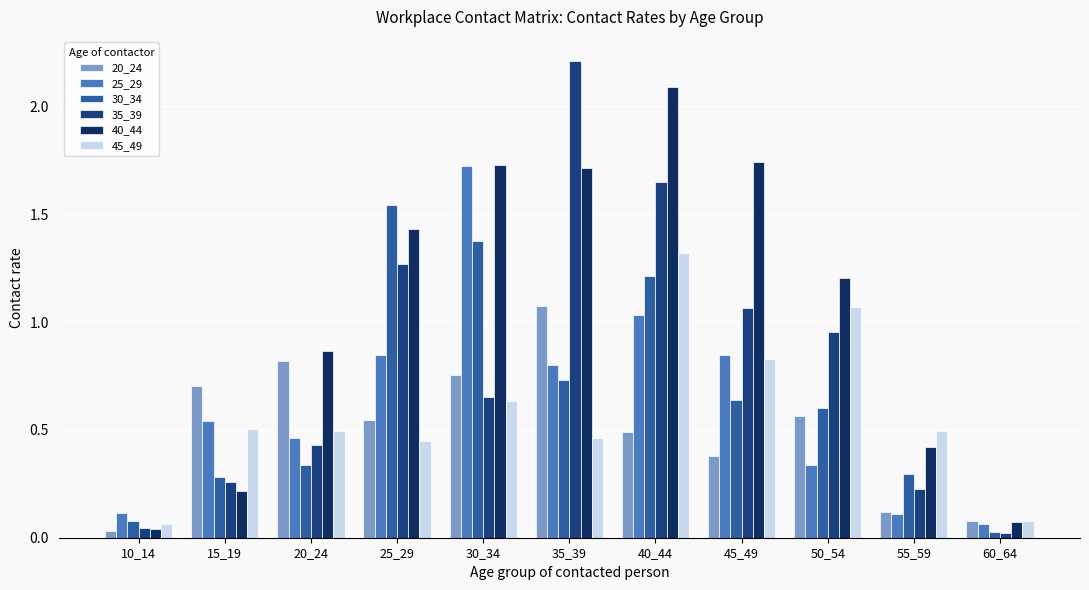

How many bars are there in each group?

6